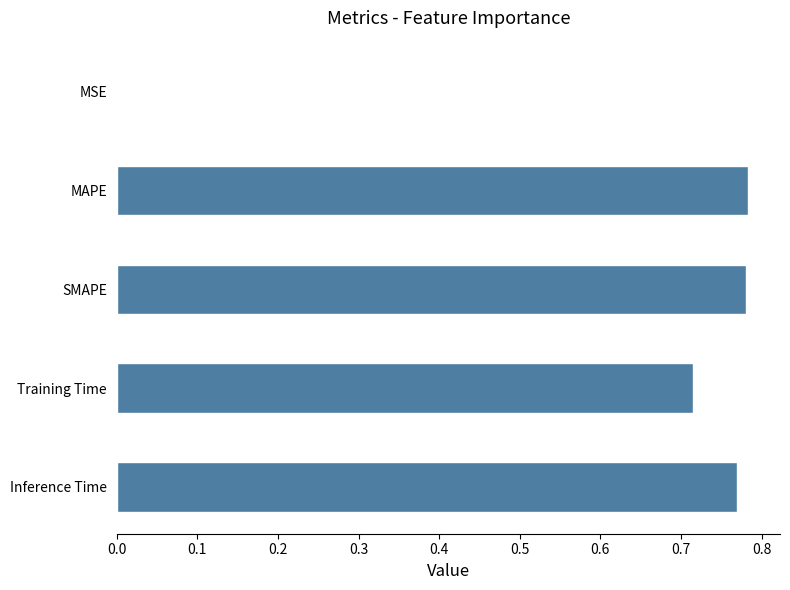

Are the bars grouped side by side (vs. stacked)?

No